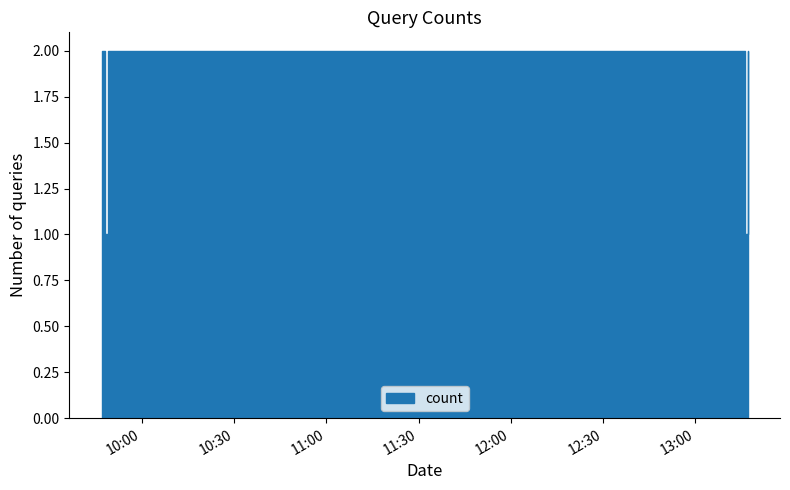

What position from the right is 2019-07-17 13:16:00?

2